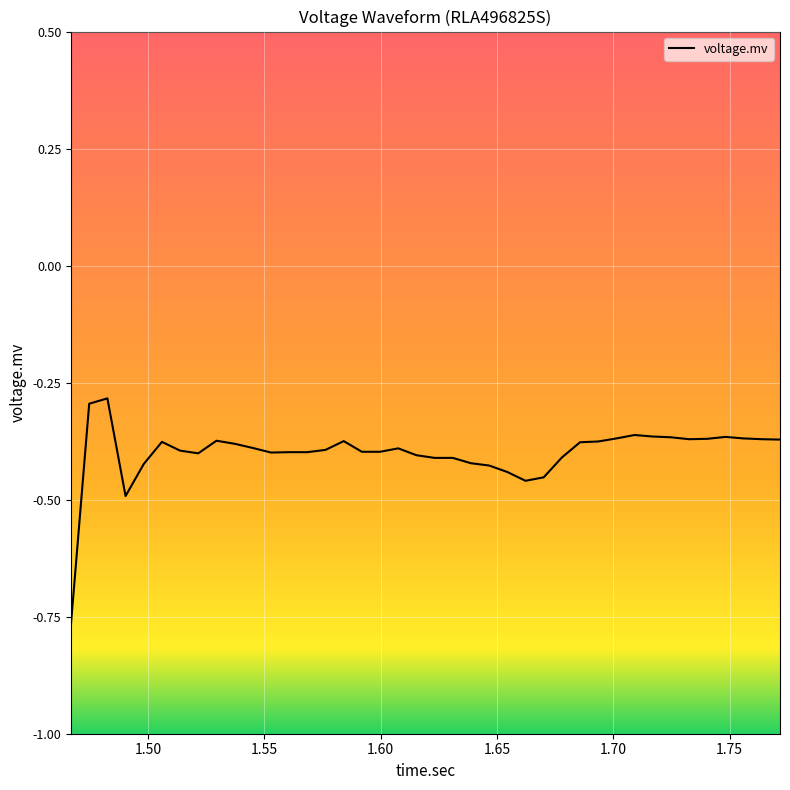

Is this an area chart (filled region under the line)?

No